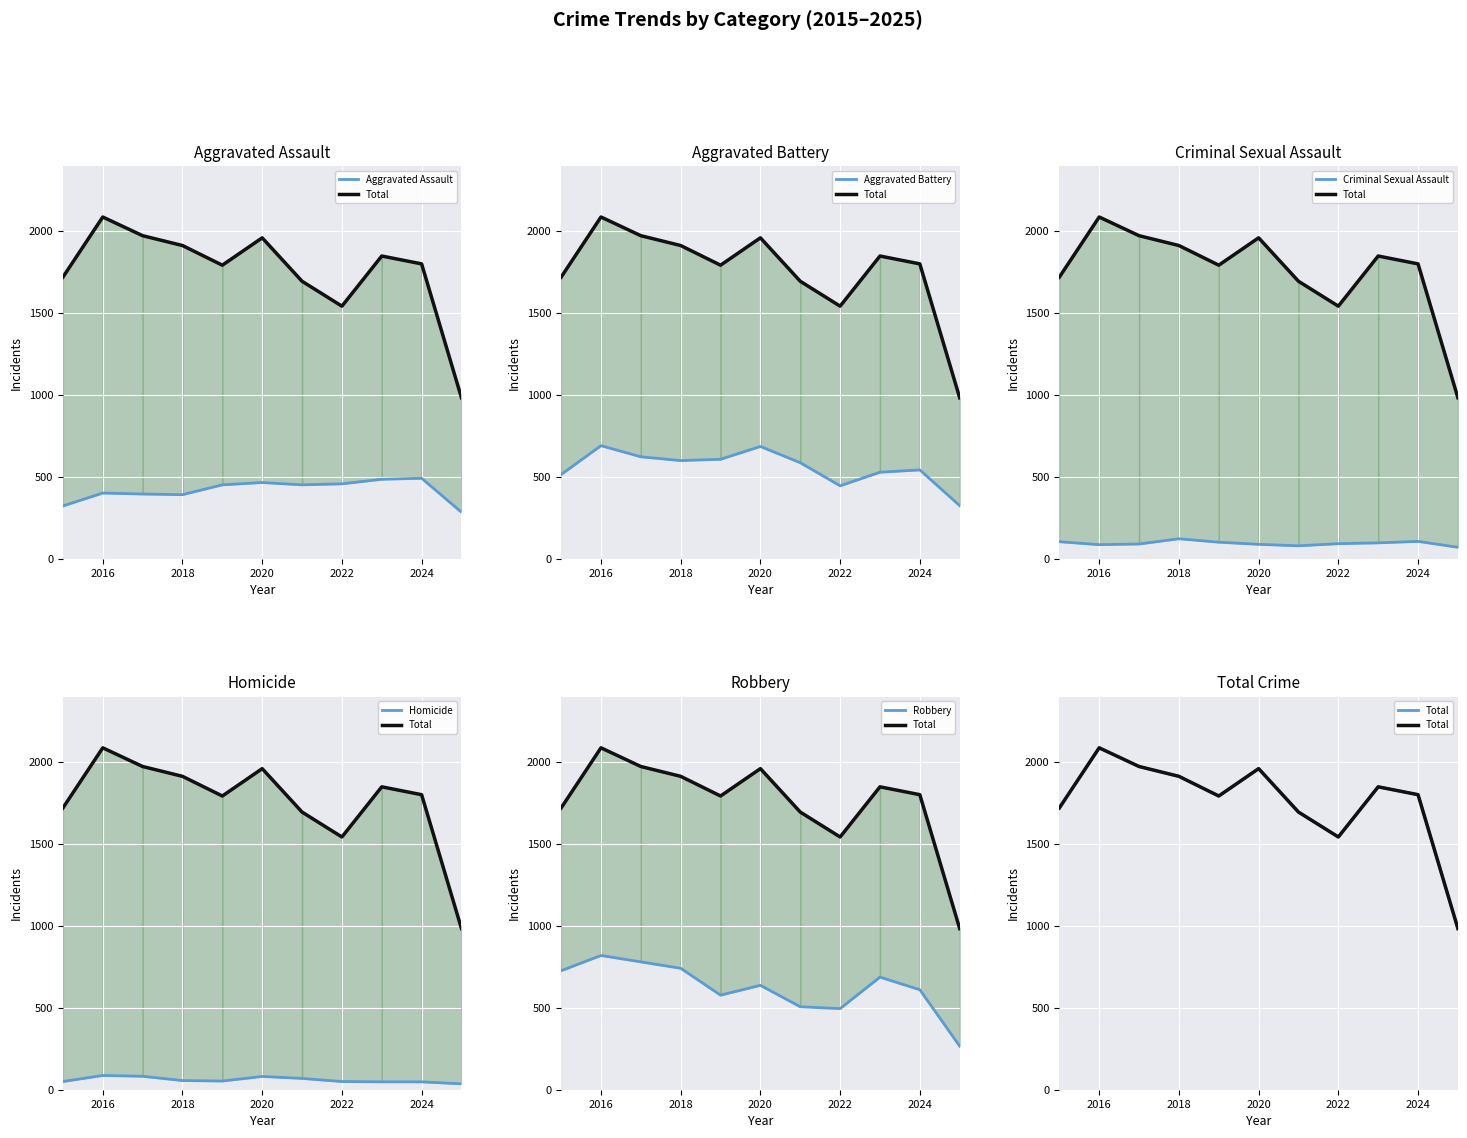

How many interior local peaks does the Total series have?

3